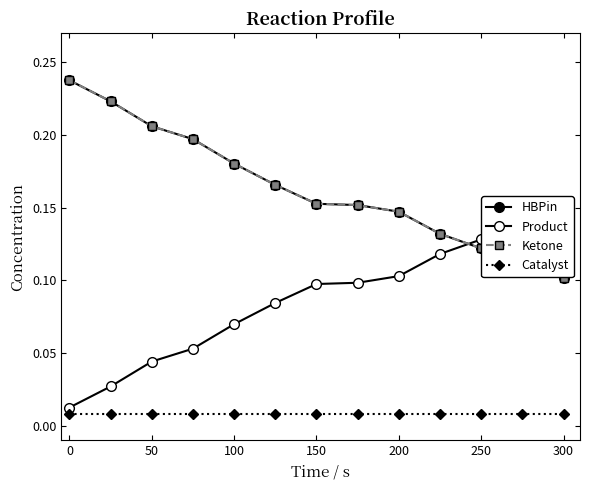

How many series are shown in this chart?

4